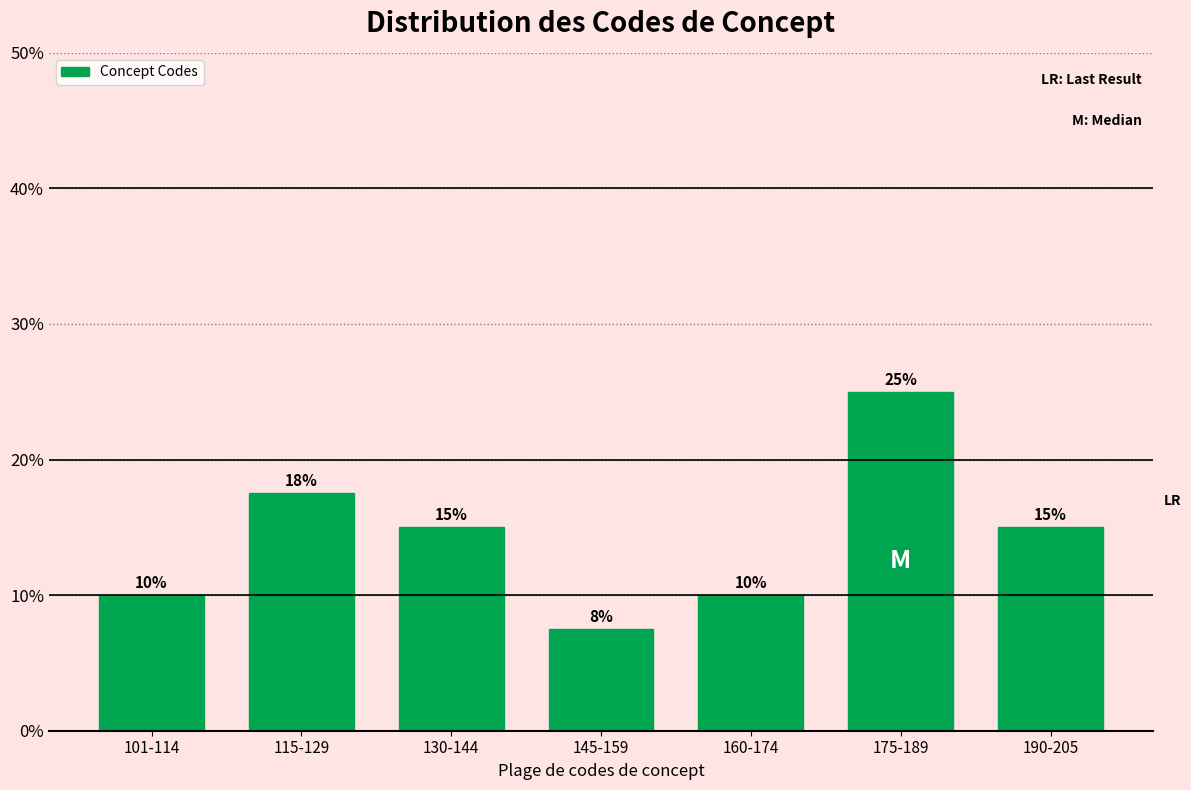

At which label does the data first exceed 15?

115-129